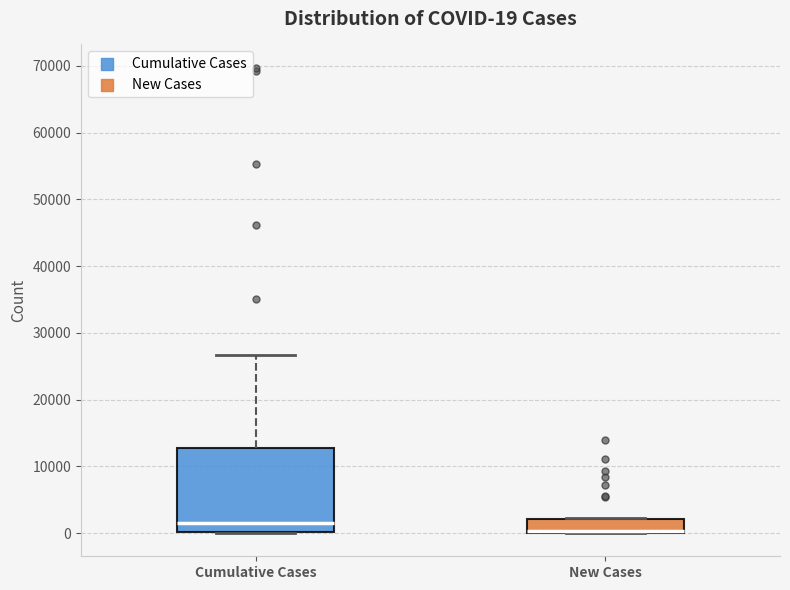

Which box has the highest median line?

Cumulative Cases